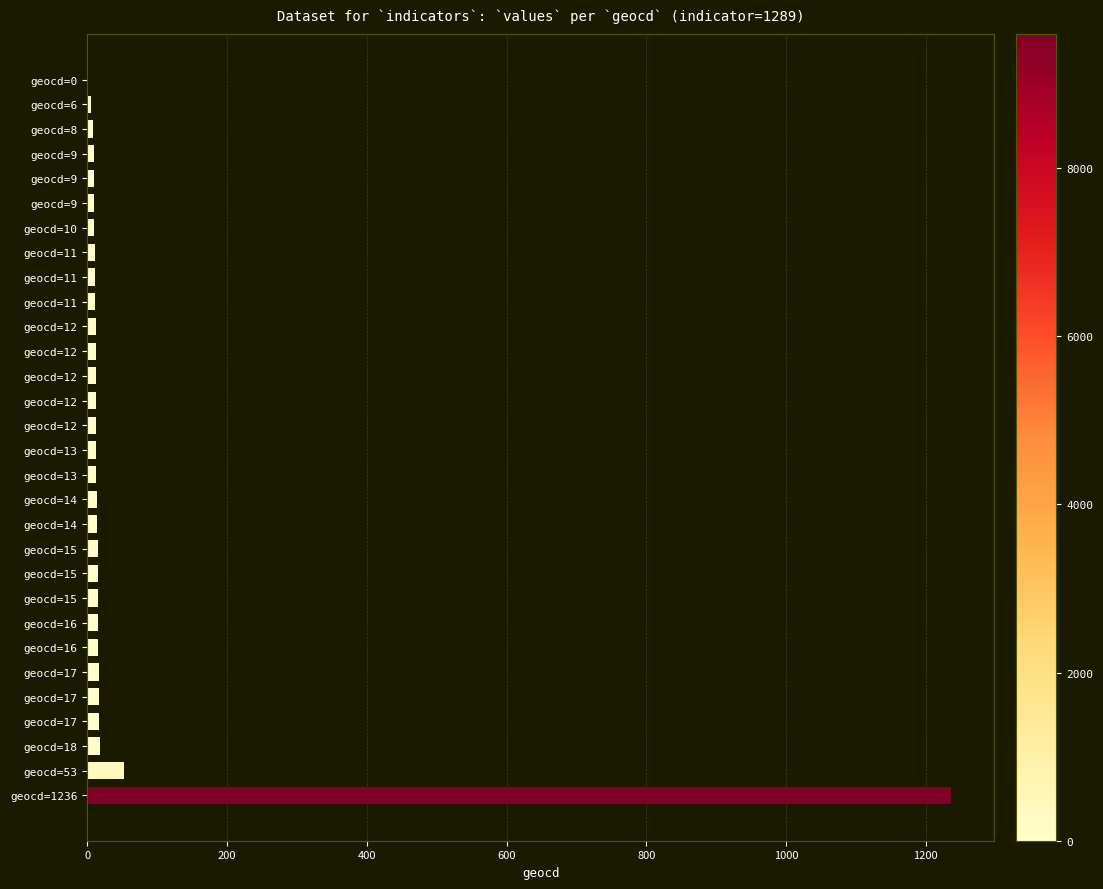

How many series are shown in this chart?

1